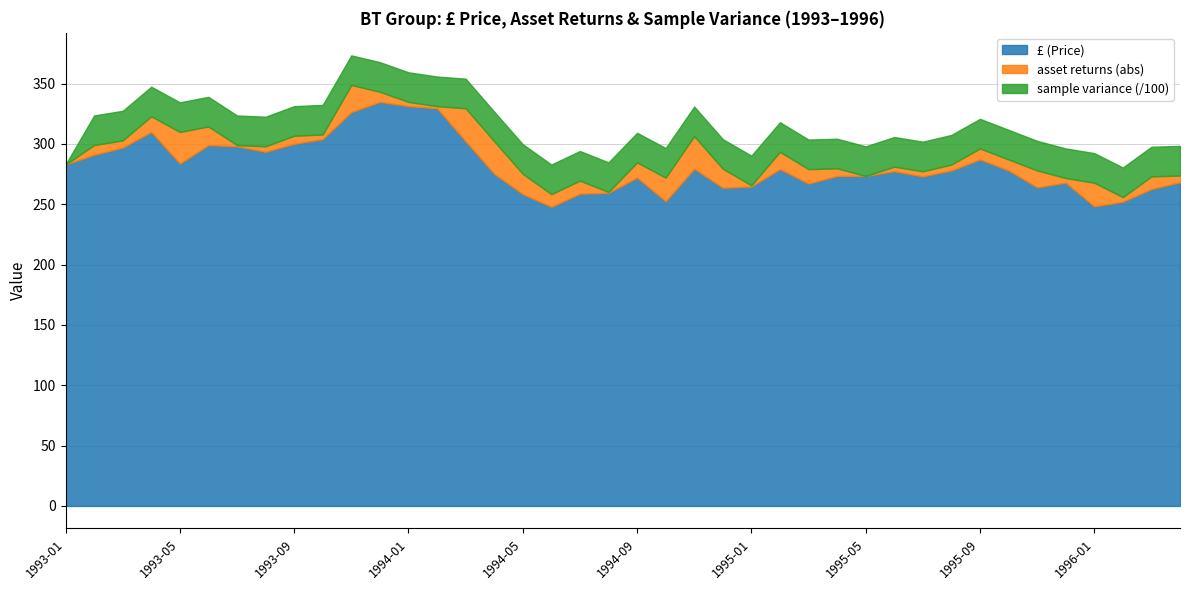

How many values in the £ (Price) series are below 278?

20